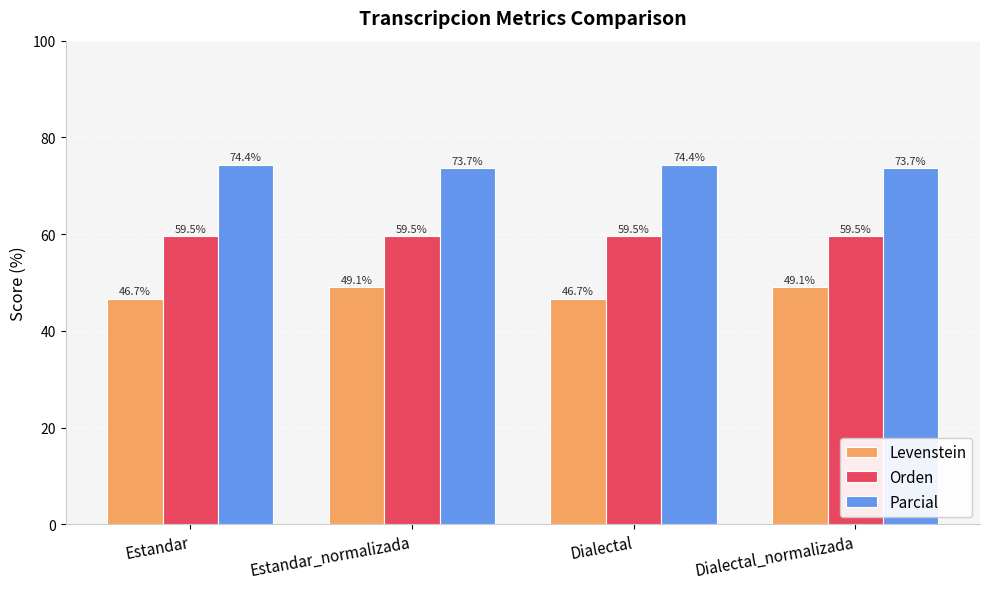

What is the highest value of the Parcial series?

74.4